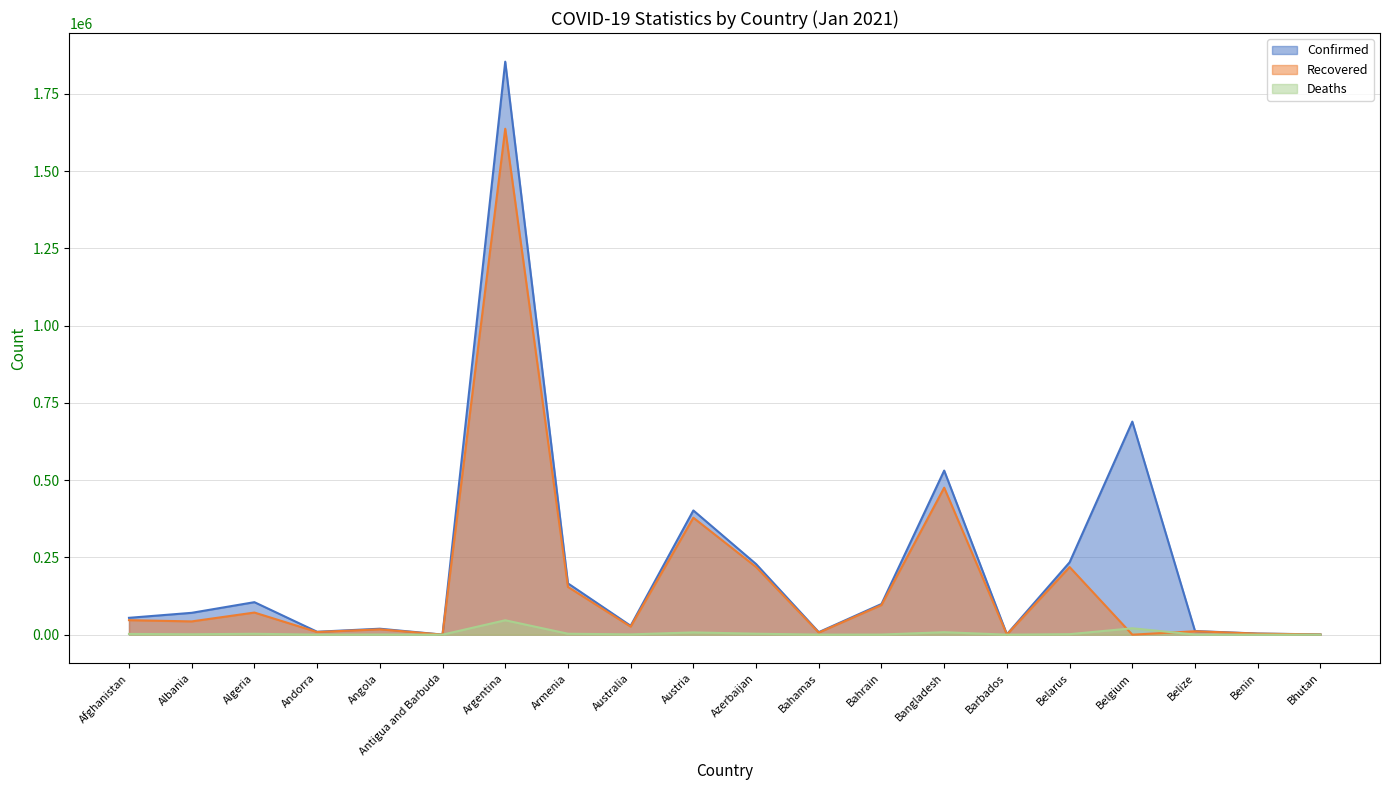

Reading left to right, extract all data points from this chart.

Confirmed: Afghanistan=54483	Albania=70655	Algeria=105124	Andorra=9416	Angola=19269	Antigua and Barbuda=195	Argentina=1853830	Armenia=165909	Australia=28762	Austria=401886	Azerbaijan=228526	Bahamas=8101	Bahrain=99210	Bangladesh=530890	Barbados=1156	Belarus=234111	Belgium=689271	Belize=11700	Benin=3643	Bhutan=851
Recovered: Afghanistan=46912	Albania=42895	Algeria=71552	Andorra=8537	Angola=17223	Antigua and Barbuda=162	Argentina=1636826	Armenia=154535	Australia=25975	Austria=378408	Azerbaijan=219019	Bahamas=6720	Bahrain=95902	Bangladesh=475561	Barbados=493	Belarus=218831	Belgium=0	Belize=11009	Benin=3317	Bhutan=679
Deaths: Afghanistan=2370	Albania=1303	Algeria=2856	Andorra=93	Angola=452	Antigua and Barbuda=6	Argentina=46575	Armenia=3034	Australia=909	Austria=7330	Azerbaijan=3064	Bahamas=175	Bahrain=366	Bangladesh=7981	Barbados=9	Belarus=1628	Belgium=20675	Belize=290	Benin=48	Bhutan=1